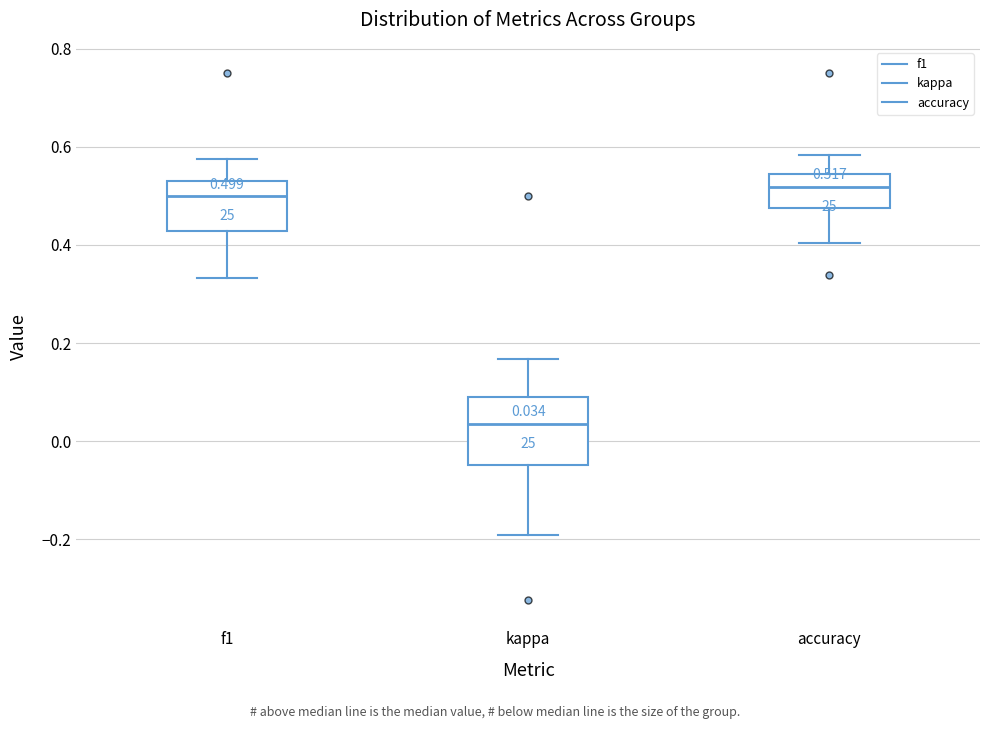

Comparing the boxes themselves (not the whiskers), which one is the tallest?

kappa